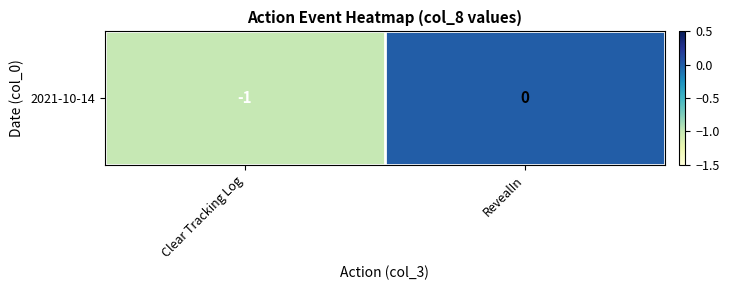

Reading left to right, transcribe all the data shown in this chart.

-1	0